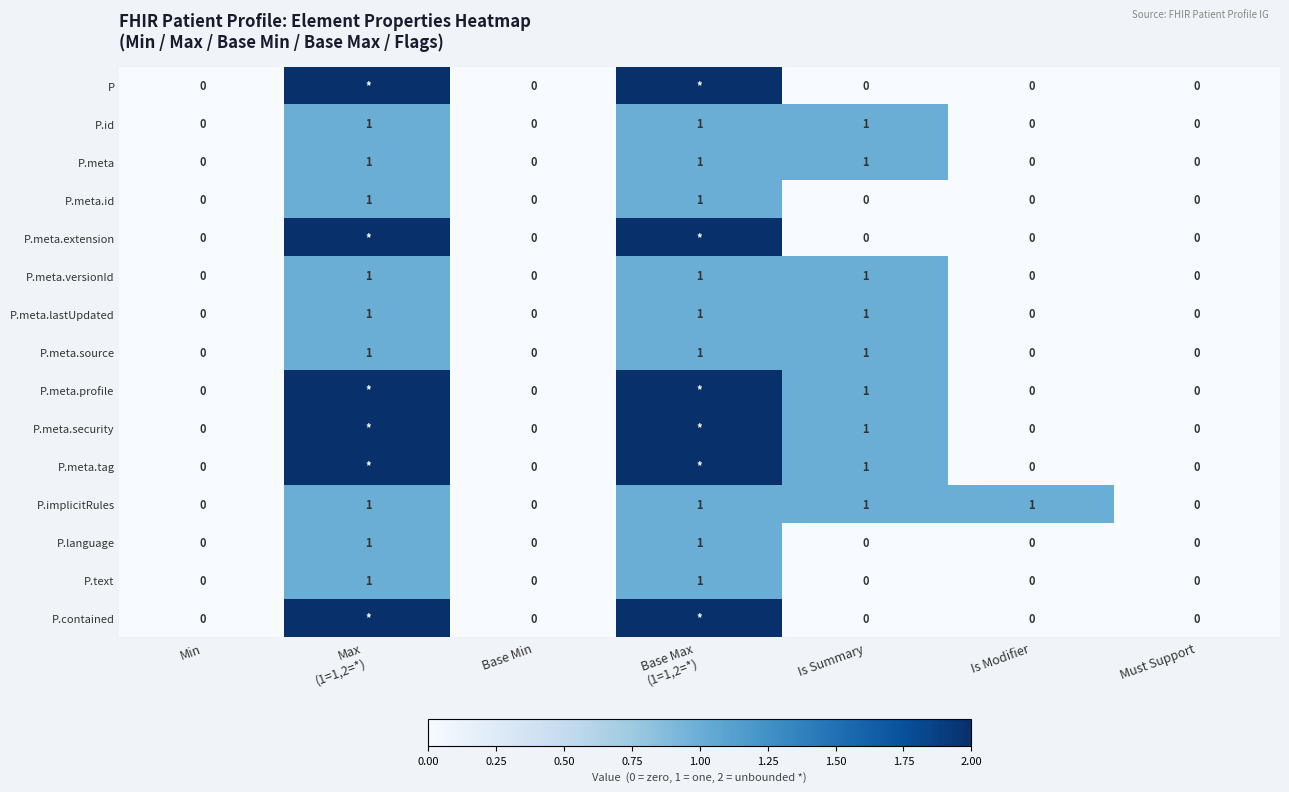

Count the P.meta values in the range 0 to 1.

7